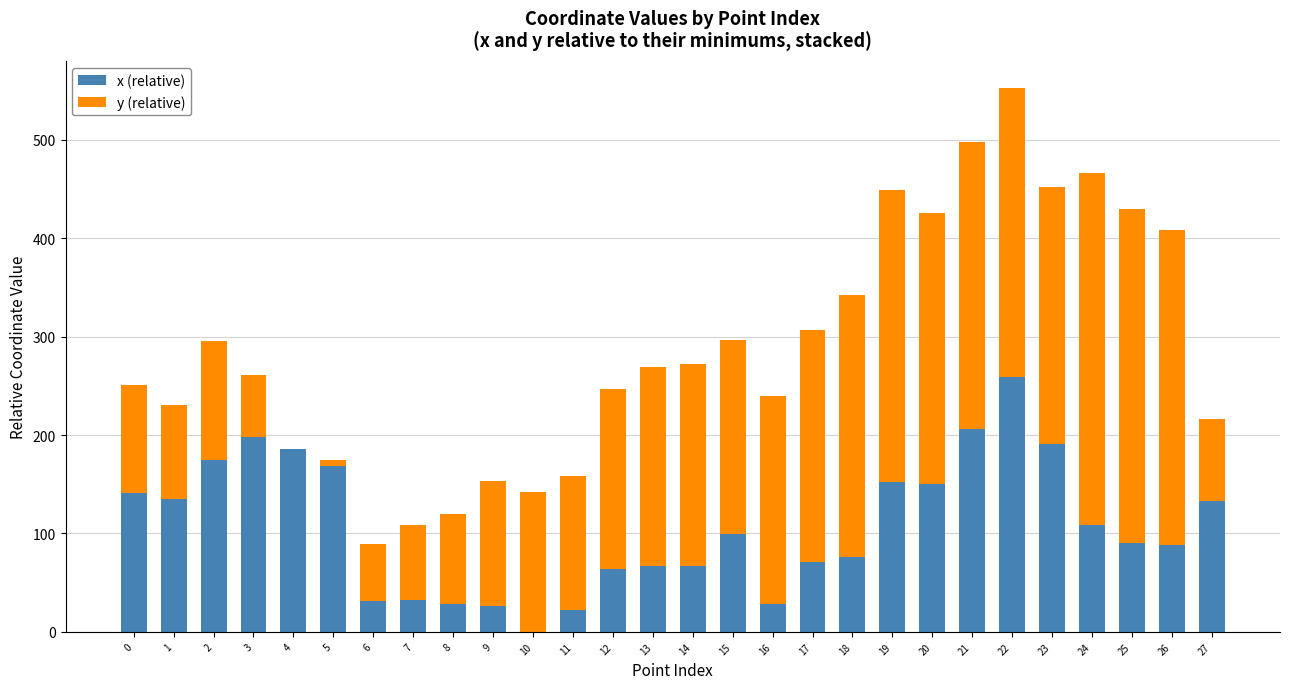

What is the total value across all series at 14?

271.9